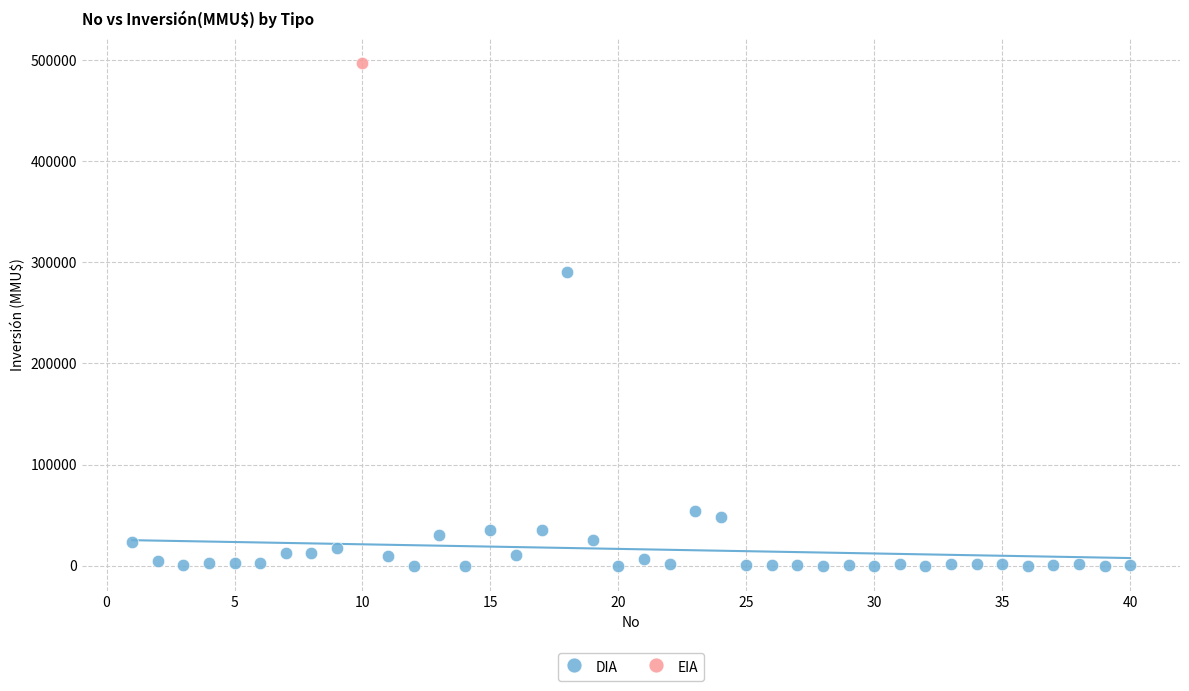

What are all the series names shown in the legend?

DIA, EIA